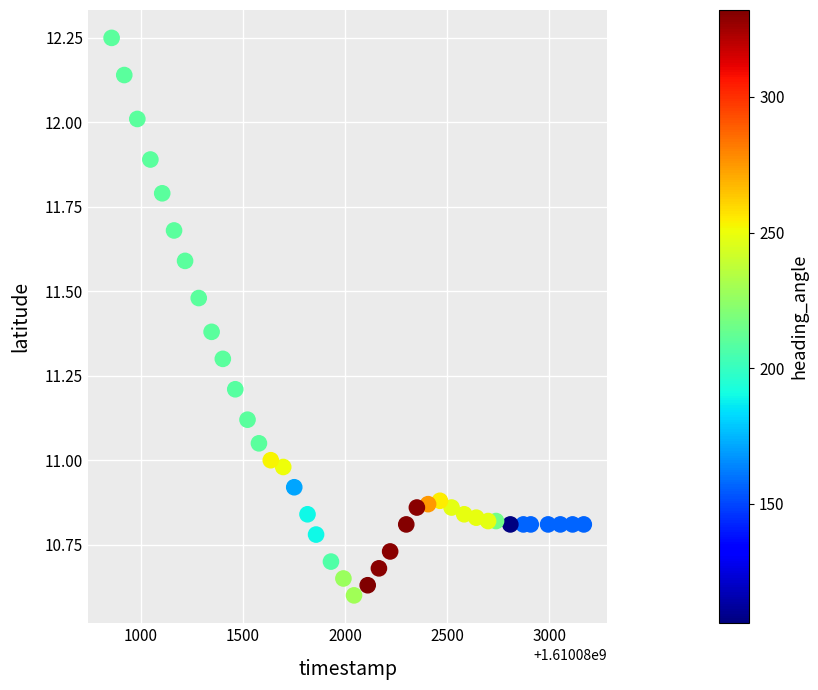

What is the range of X values (max minus min)?

2314.0